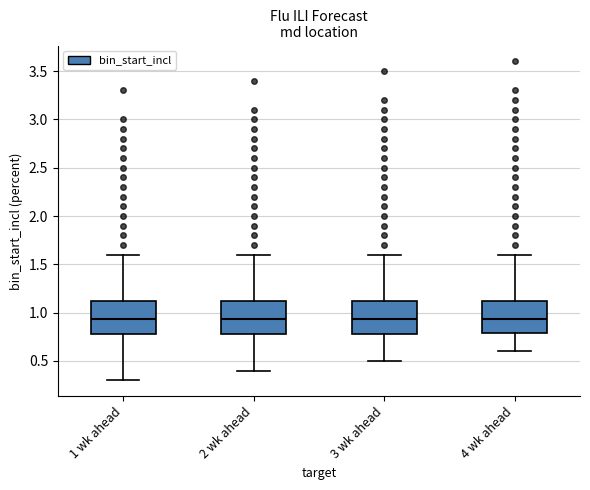

Reading left to right, transcribe this box plot: for each box, give where its median line is, the range the box spans, and where its two whiskers end, as read against the y-axis. The values are not printed on the chart, so give them approximately, as read against the axis.

1 wk ahead: median 0.95, box 0.80 to 1.10, whiskers 0.30 to 1.60
2 wk ahead: median 0.95, box 0.80 to 1.10, whiskers 0.40 to 1.60
3 wk ahead: median 0.95, box 0.80 to 1.10, whiskers 0.50 to 1.60
4 wk ahead: median 0.95, box 0.80 to 1.15, whiskers 0.60 to 1.60